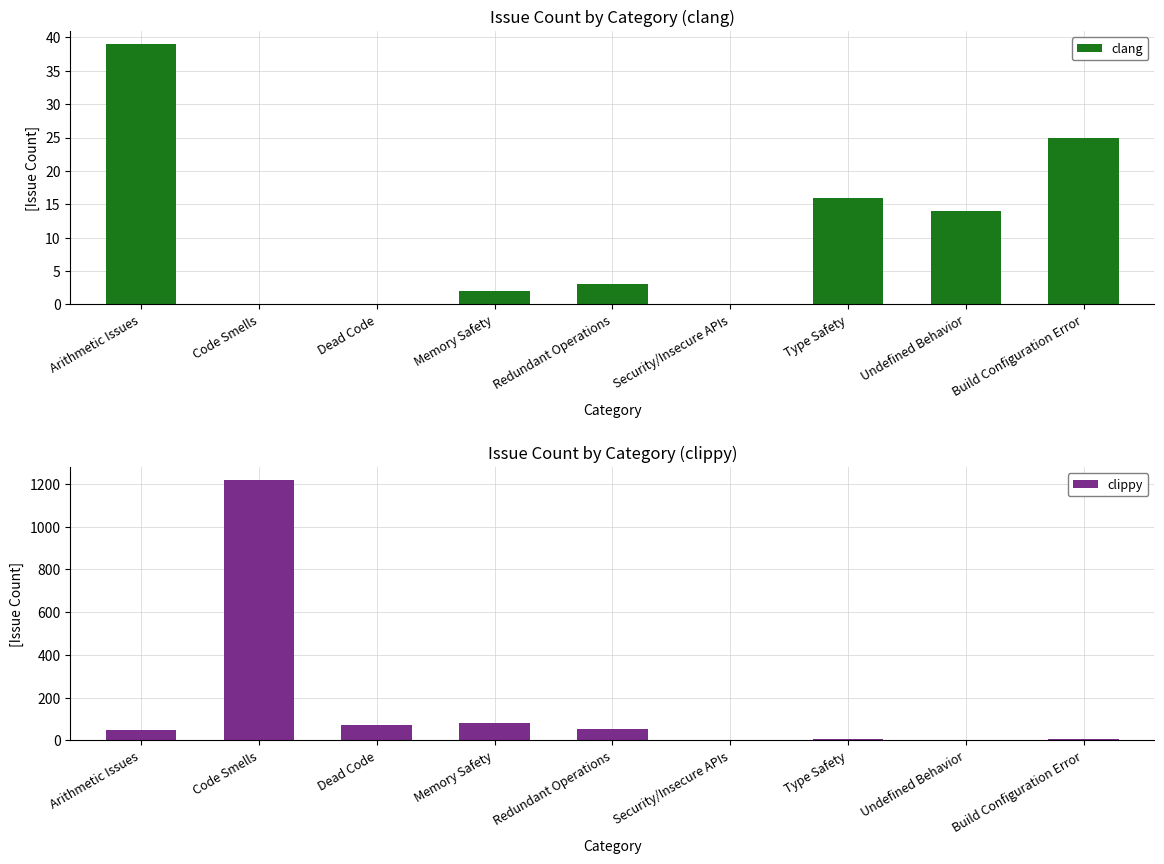

What position from the left is Security/Insecure APIs?

6